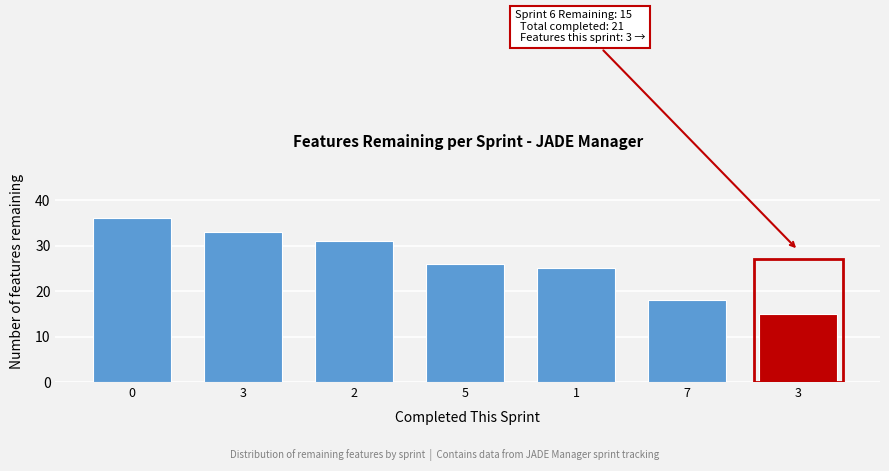

Are the bars horizontal?

No